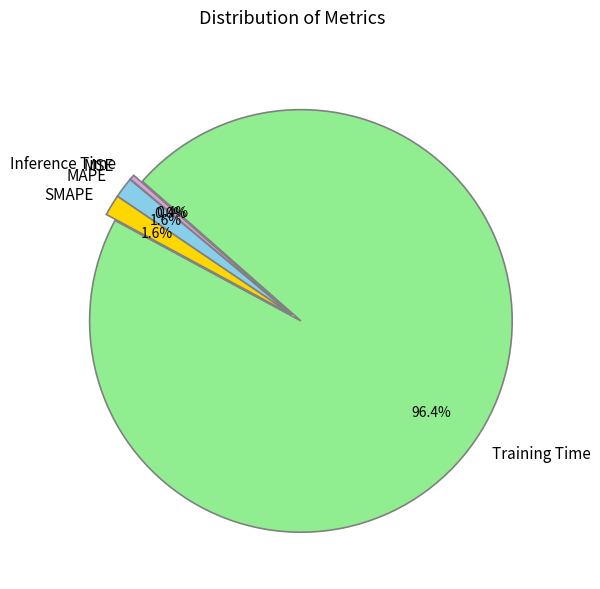

Is Training Time the majority of the pie?

Yes